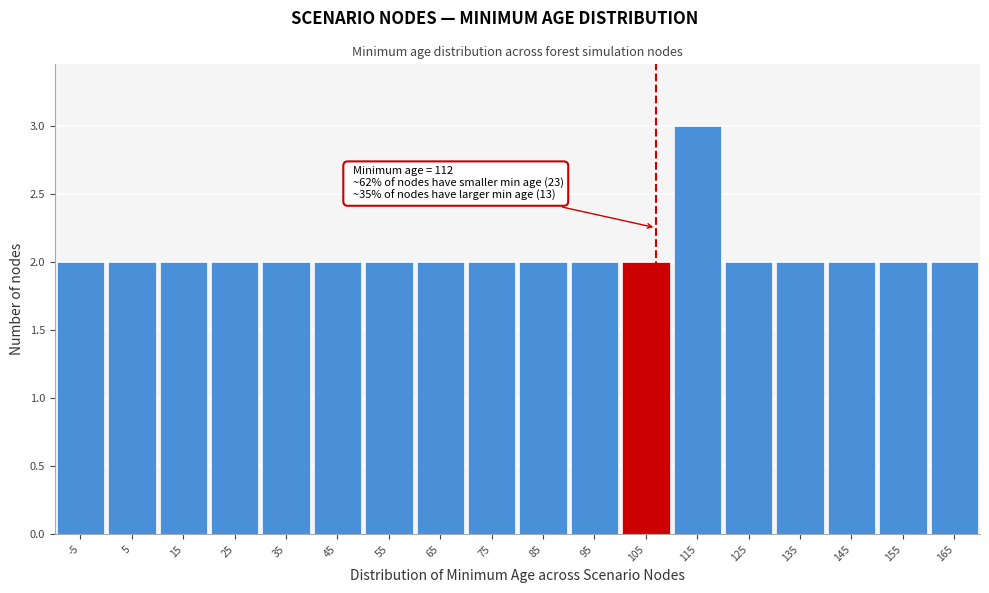

Reading left to right, extract all data points from this chart.

2	2	2	2	2	2	2	2	2	2	2	2	3	2	2	2	2	2